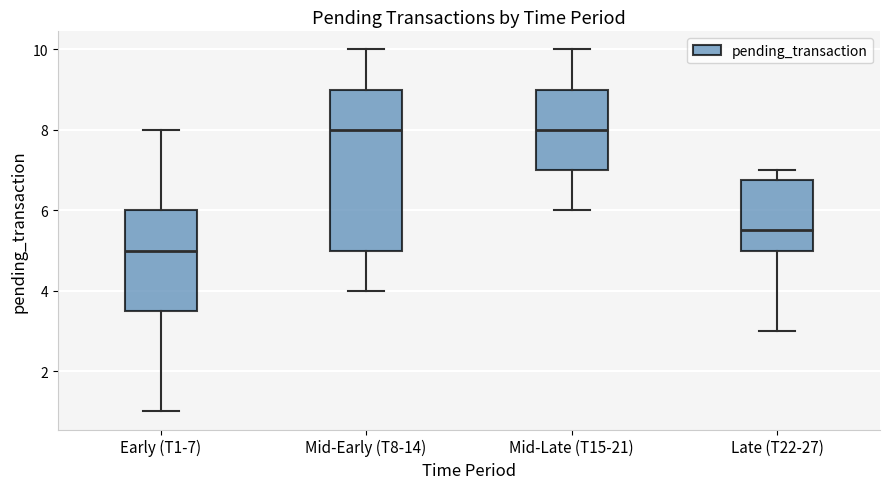

Where does the lower whisker of the box for Mid-Late (T15-21) end on the y-axis? The values are not printed on the chart, so give them approximately, as read against the axis.

6.0